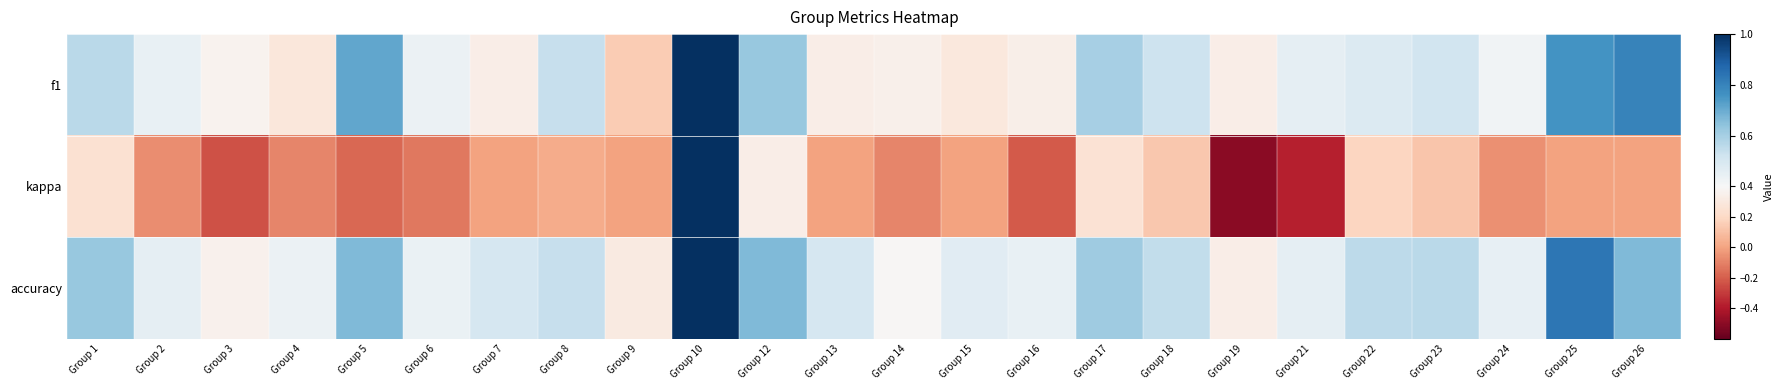

At Group 7, list the series in order from largest to smallest.

accuracy, f1, kappa